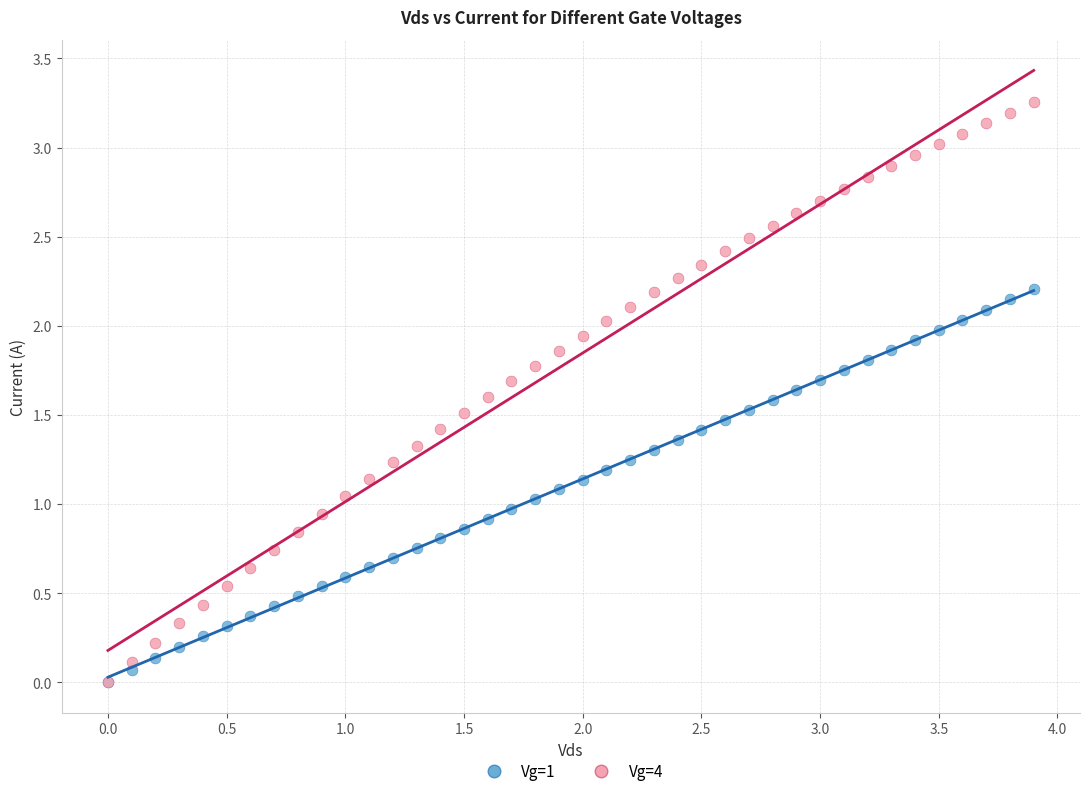

Which series contains the highest Y value?

Vg=4